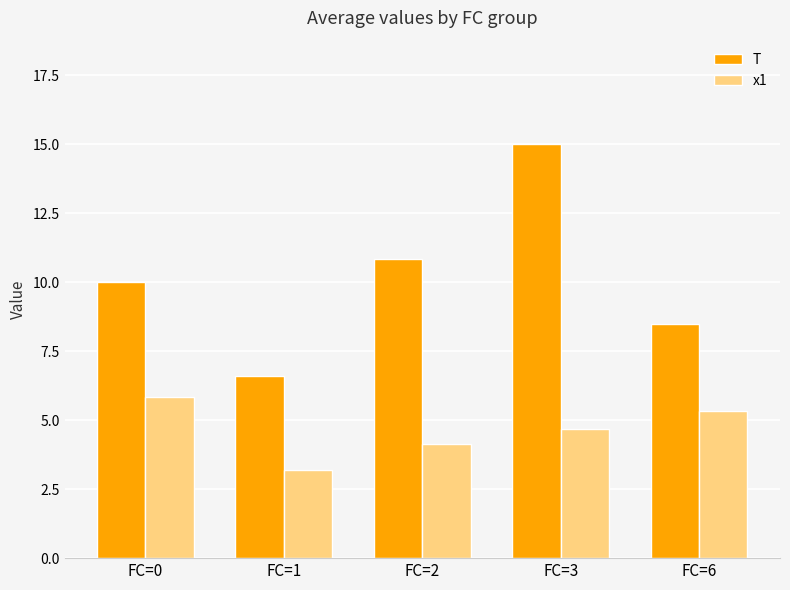

At which label is x1 closest to 4?

FC=2